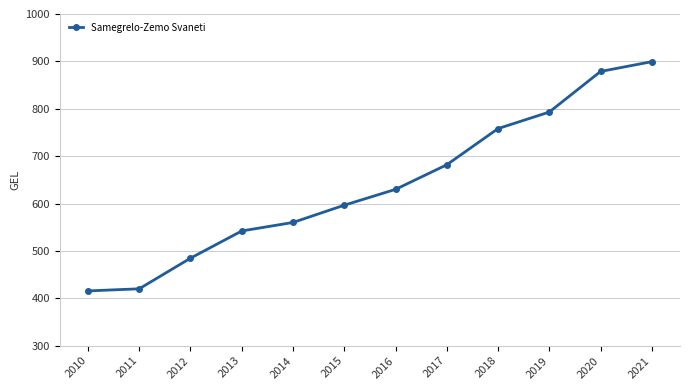

True or false: the data shows 629.9 at 2016.

True